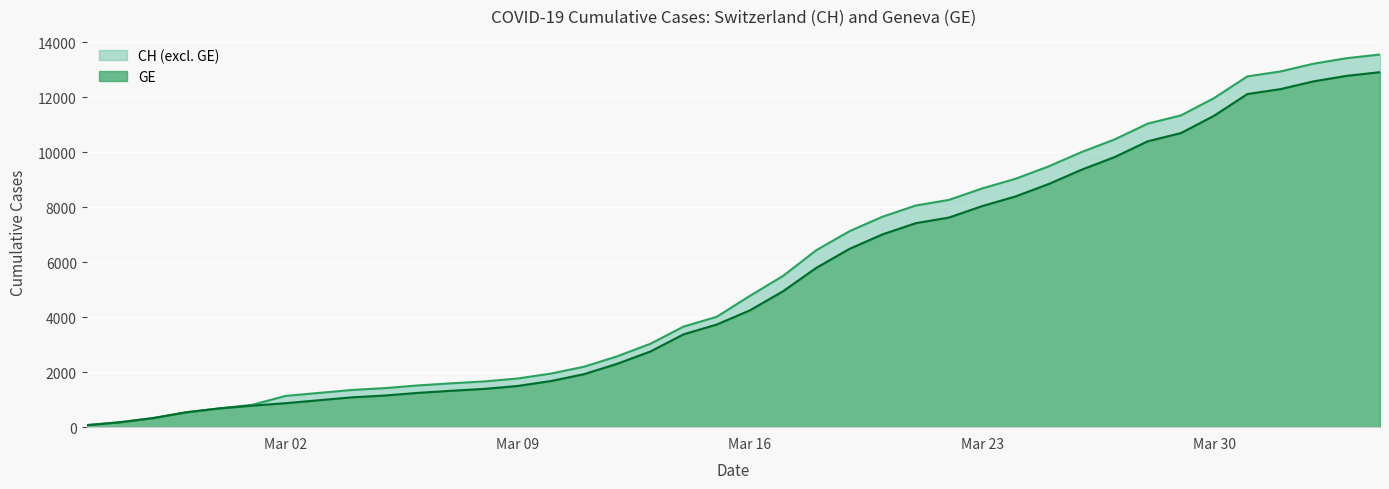

What is the sum of all CH values?

227469